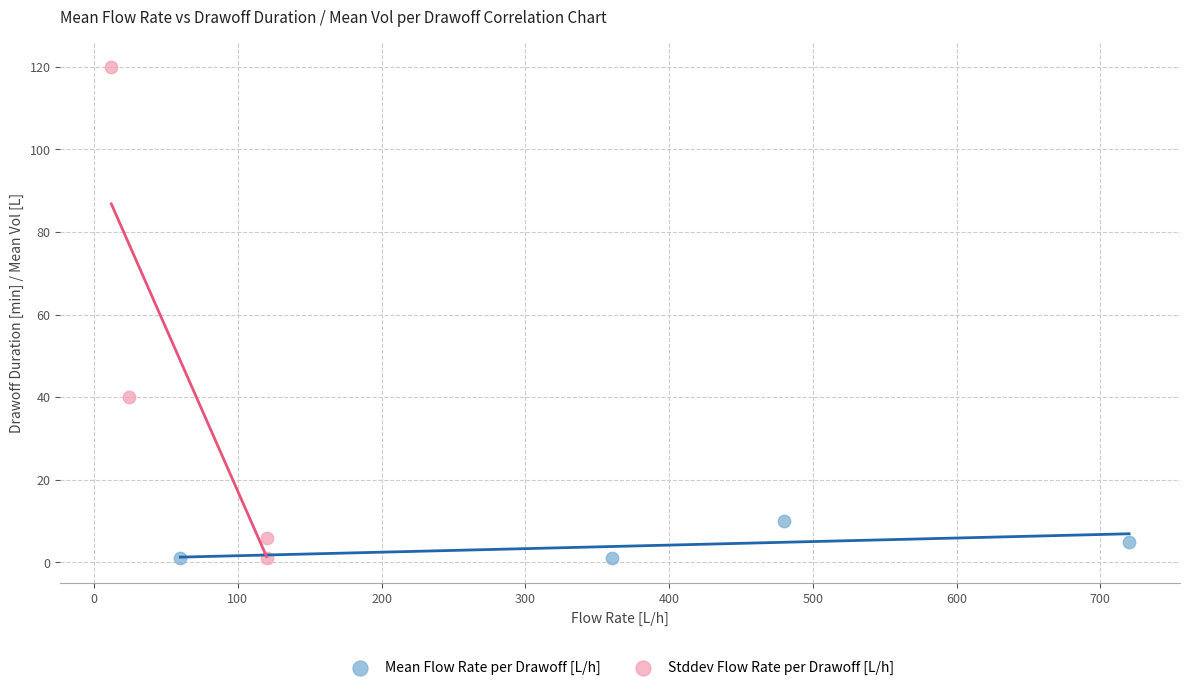

Which series contains the highest Y value?

Stddev Flow Rate per Drawoff [L/h]